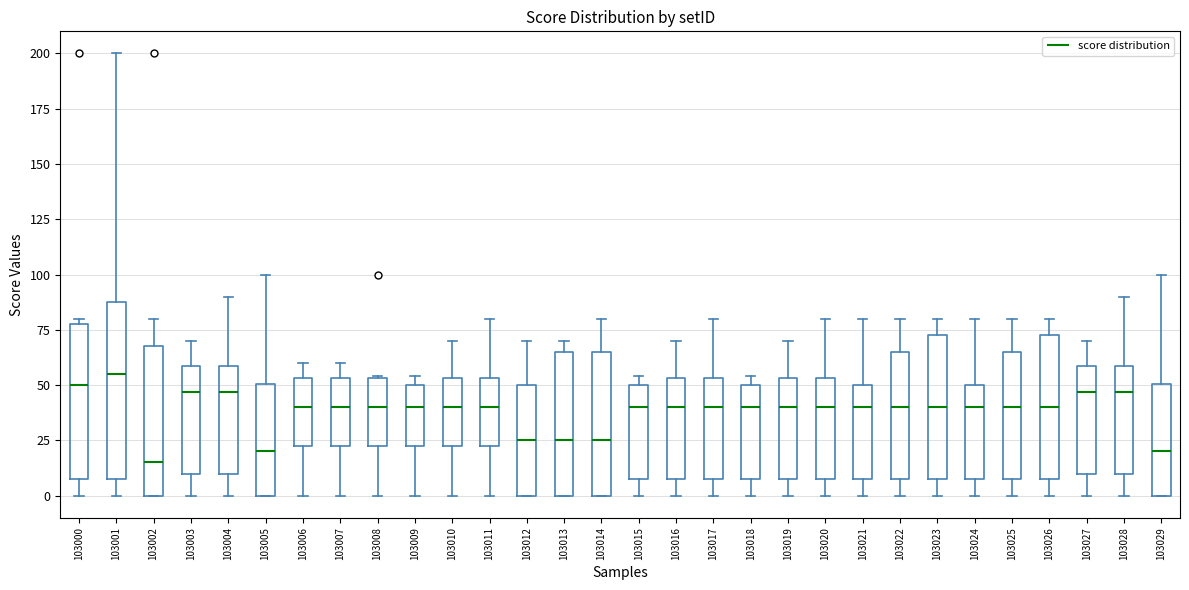

Which box's median line is the highest?

103001